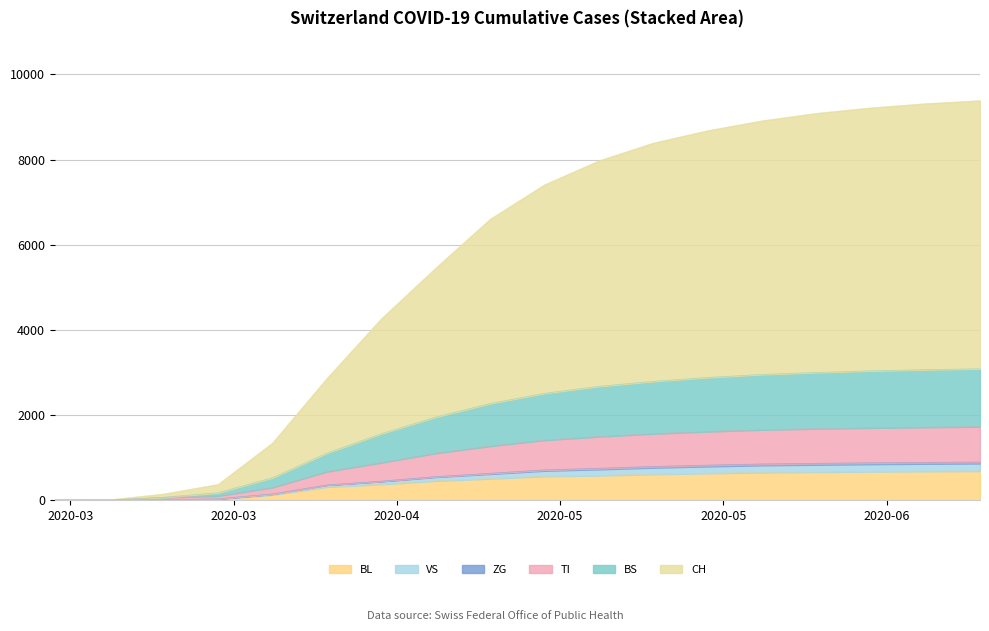

What is the maximum value for BL?

683